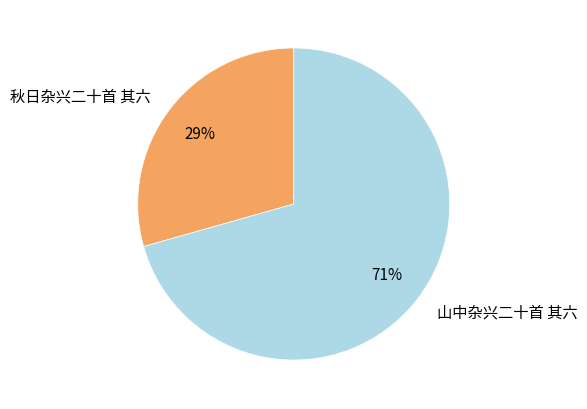

Is it true that 山中杂兴二十首 其六 is 56% of the pie?

False